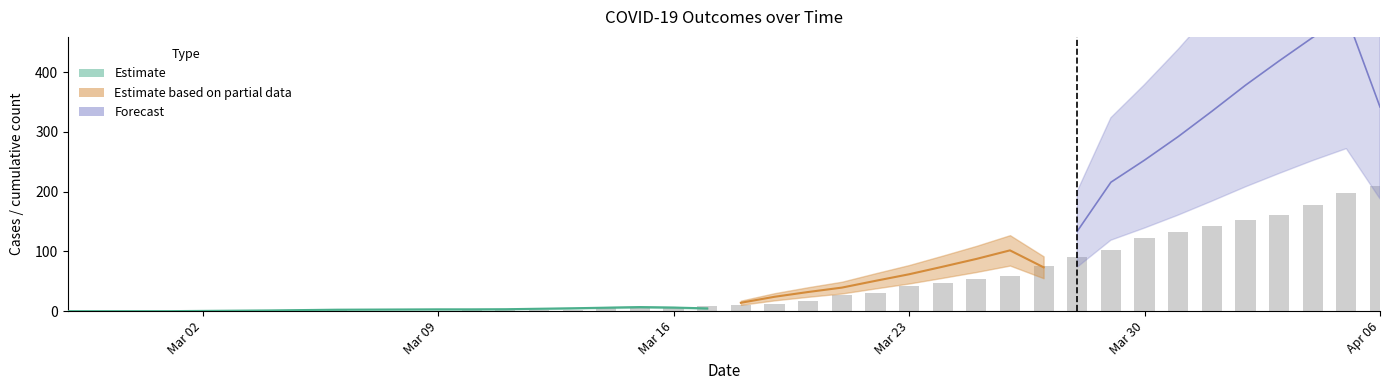

What is the sum of all values?

1903